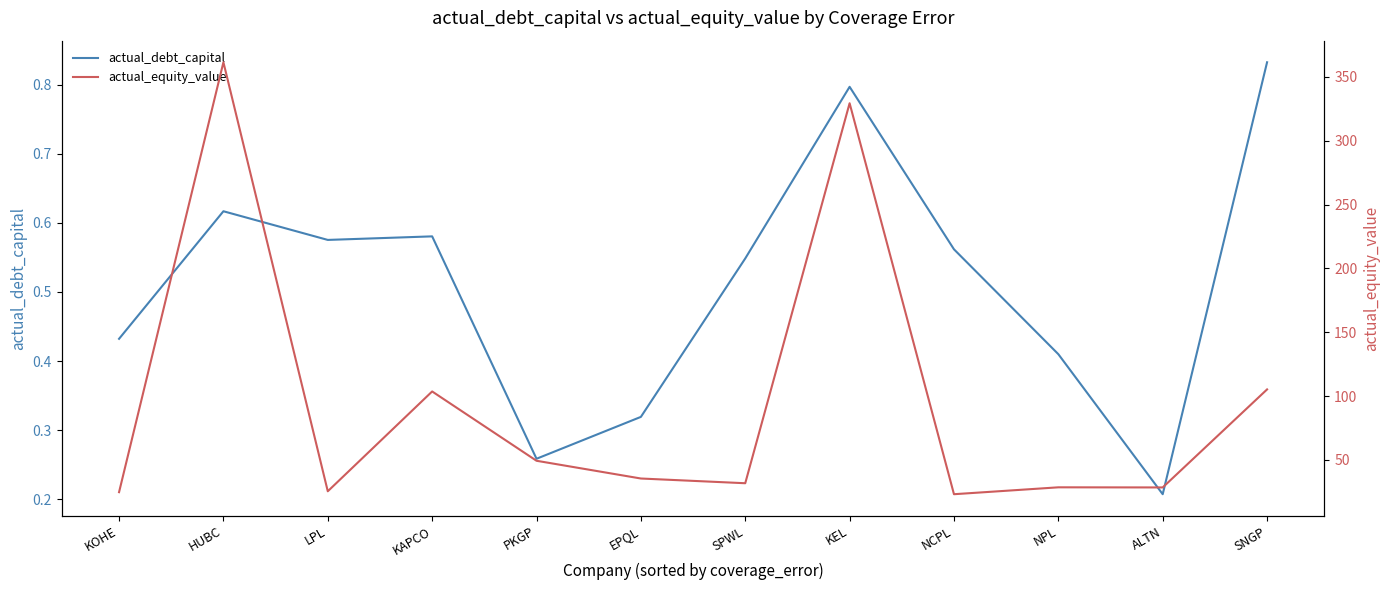

What are all the series names shown in the legend?

actual_debt_capital, actual_equity_value